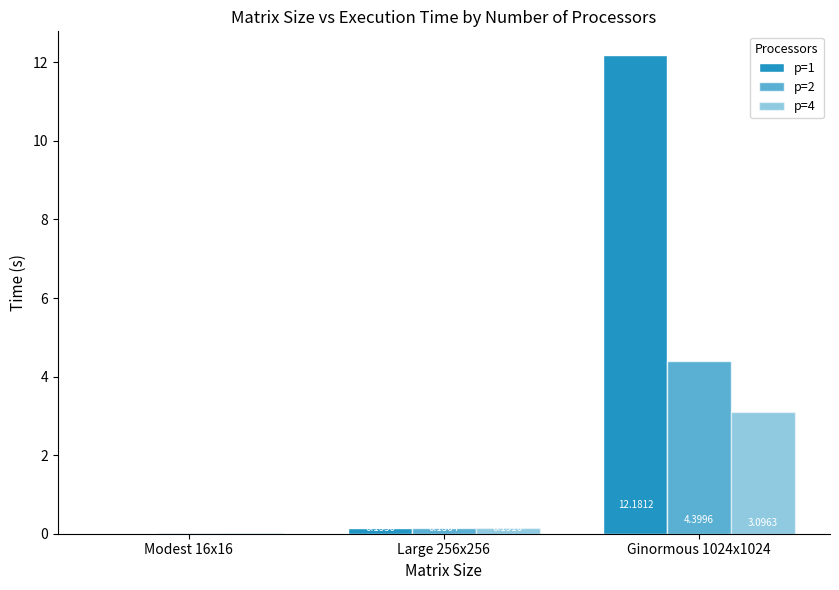

Are the bars grouped side by side (vs. stacked)?

Yes